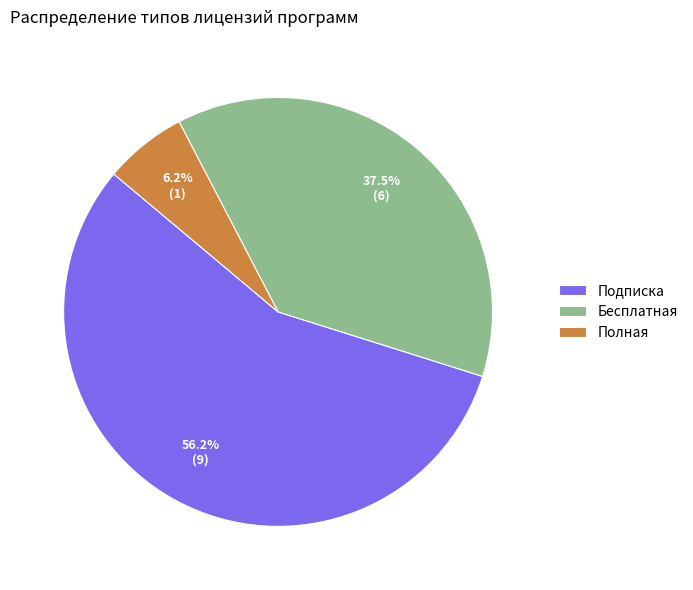

Rank the categories by value from highest to lowest.

Подписка, Бесплатная, Полная